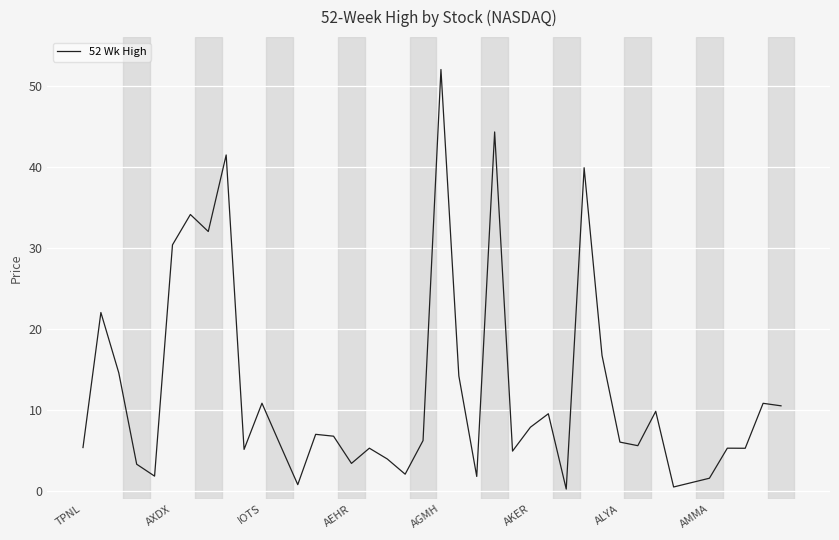

What is the difference between the maximum and minimum values?

51.8